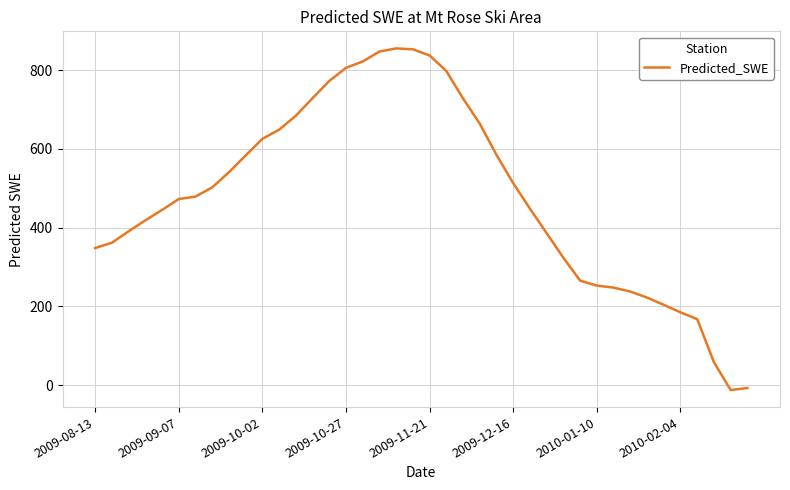

What is the greatest value displayed?

855.0